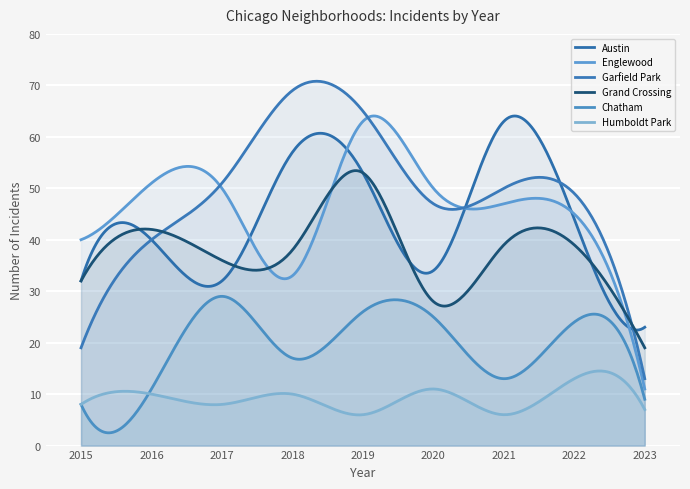

True or false: Chatham and Garfield Park cross at least once.

False